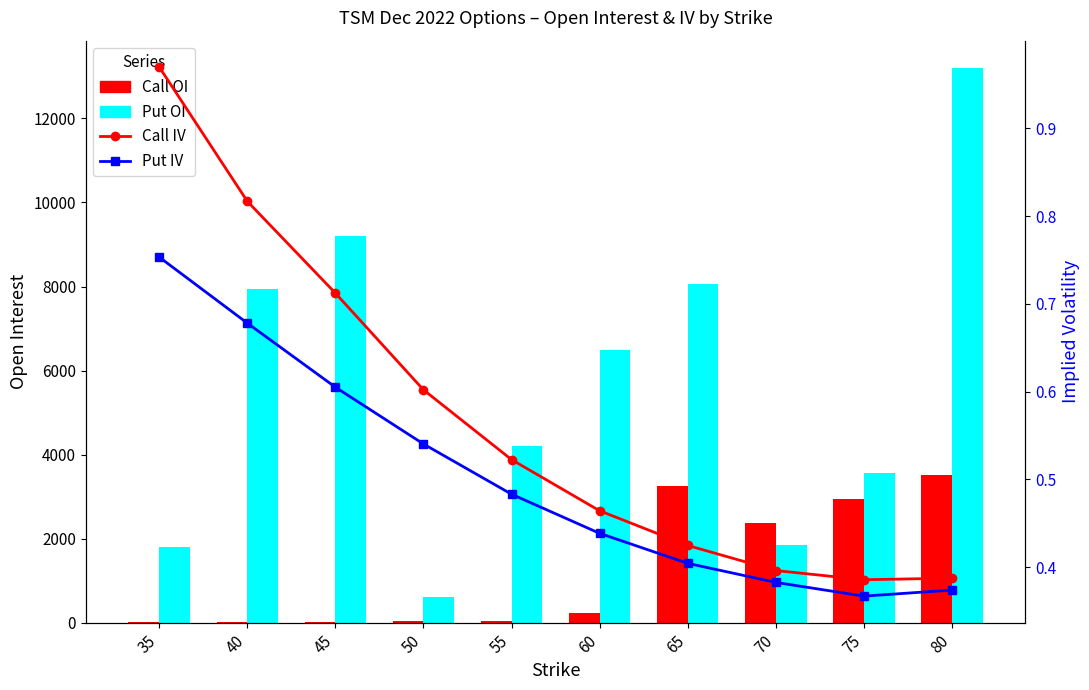

At which category is the sum across all series the highest?

80